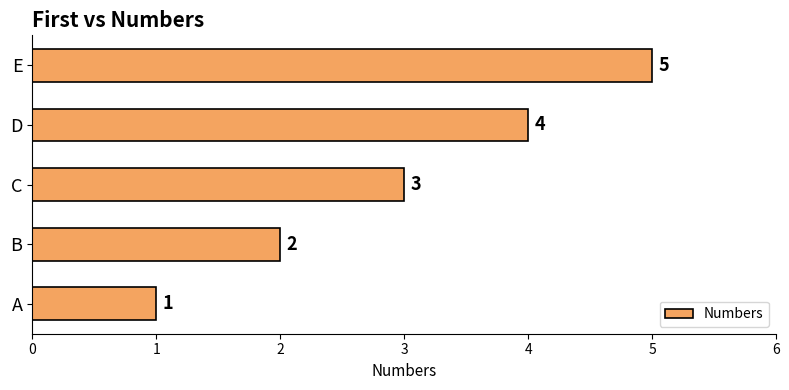

The chart shows a value of 7 at E. True or false?

False